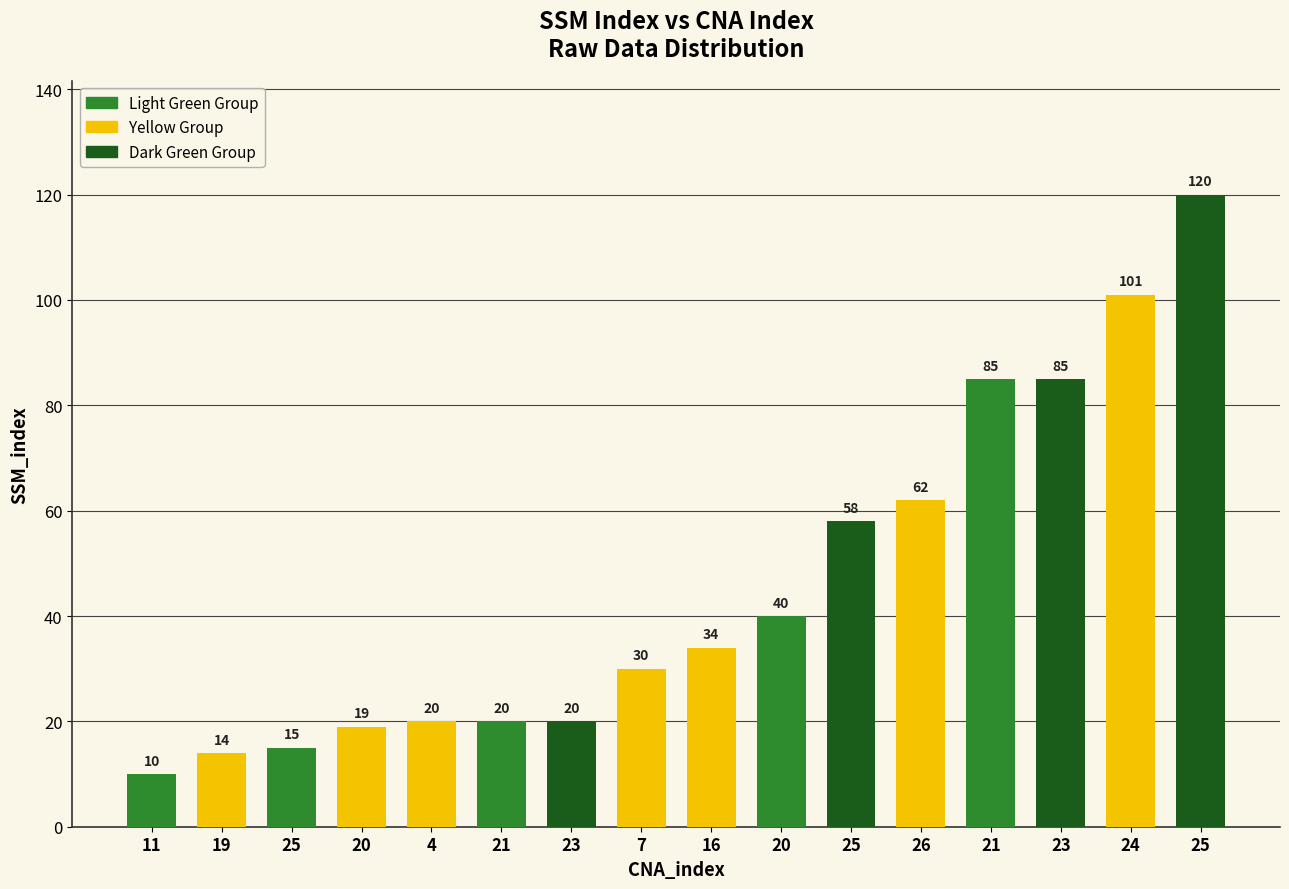

What is the change in value from 20 to 24?

+61